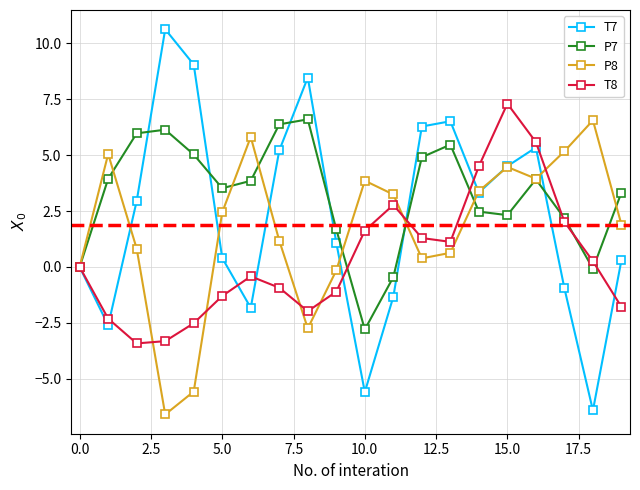

Is this an area chart (filled region under the line)?

No